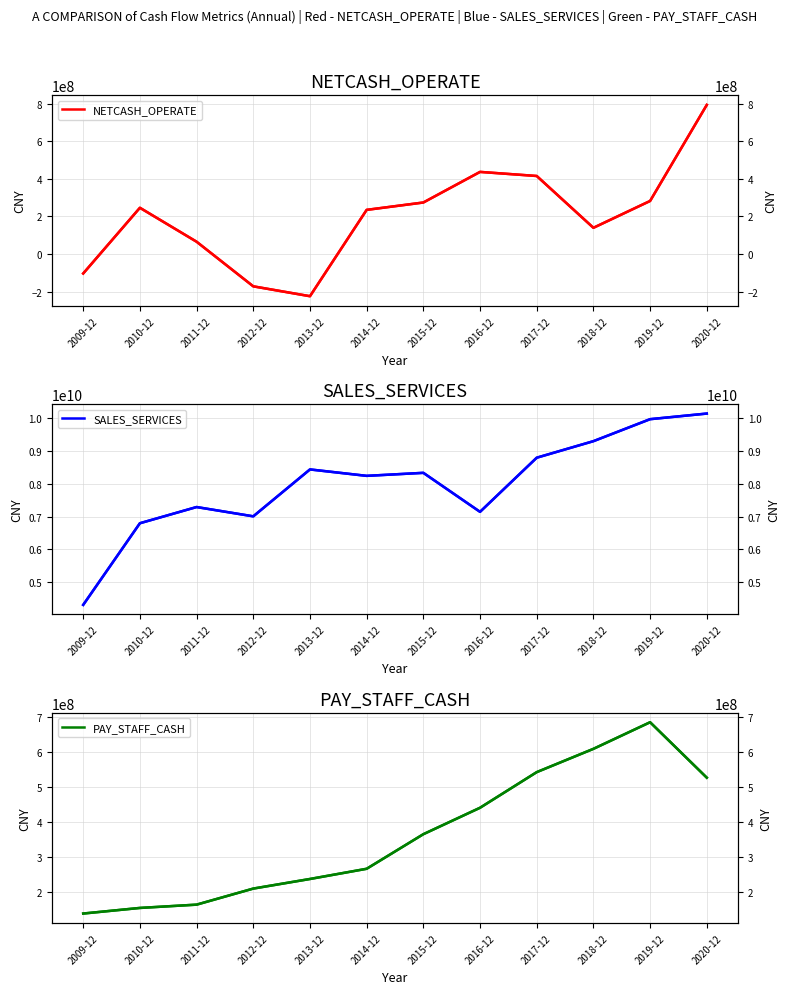

Rank the series by their maximum value, from highest to lowest.

SALES_SERVICES, NETCASH_OPERATE, PAY_STAFF_CASH